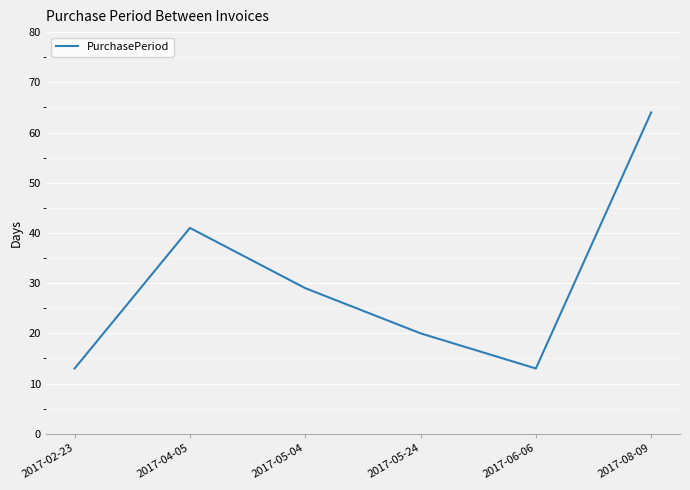

What is the average value?

30